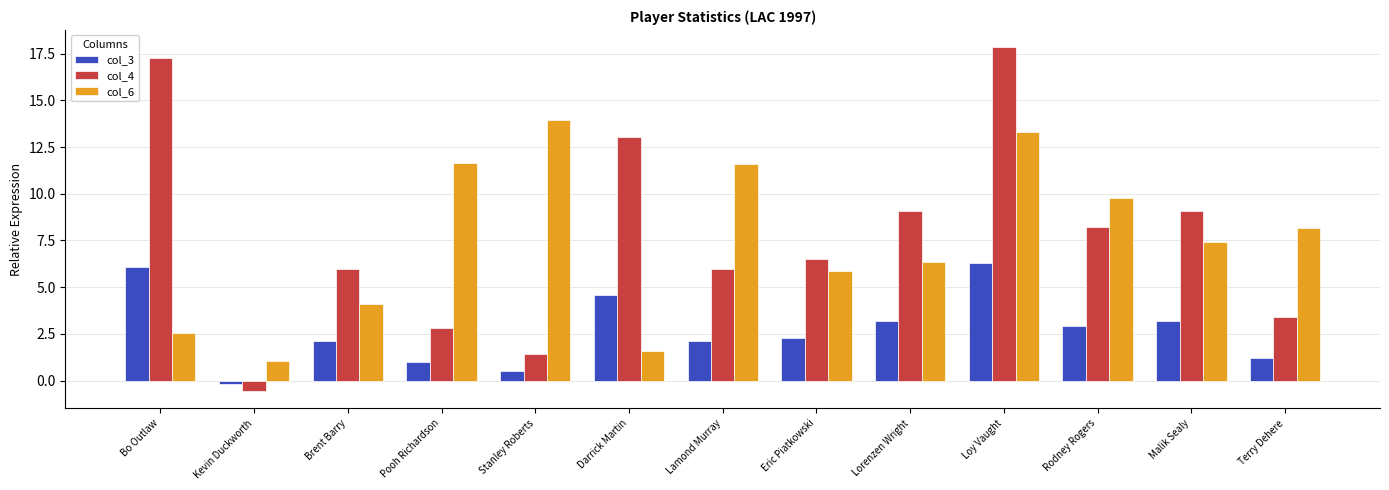

Which label corresponds to the smallest value in the chart?

Kevin Duckworth